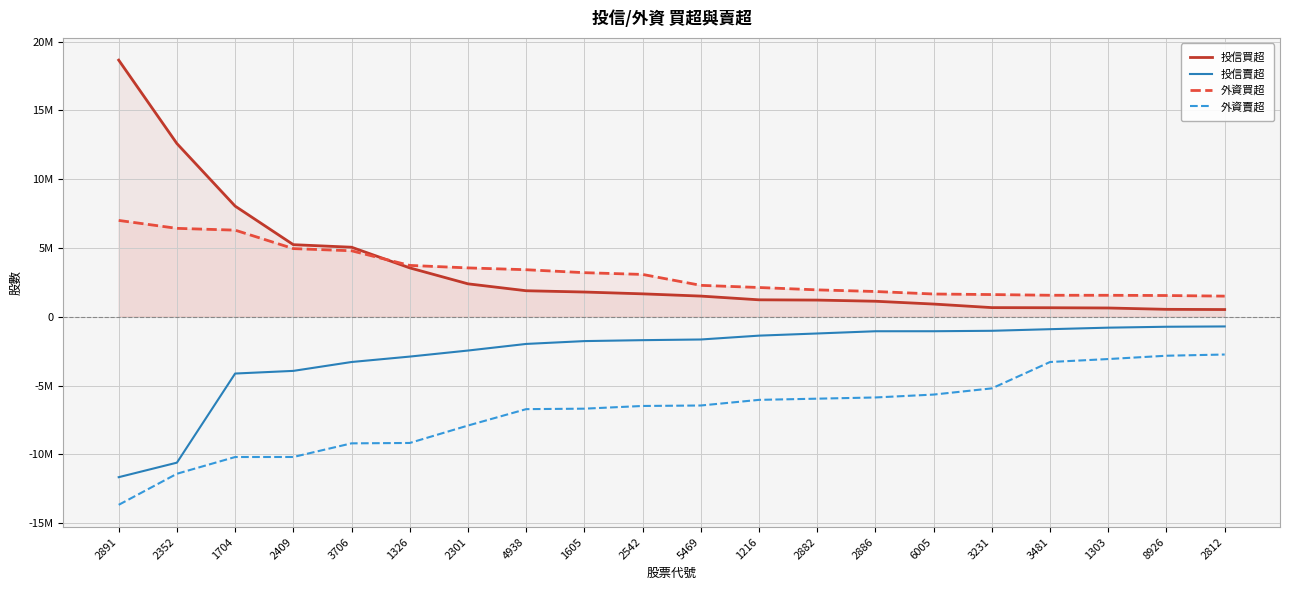

Which category has the highest value across all series?

2891